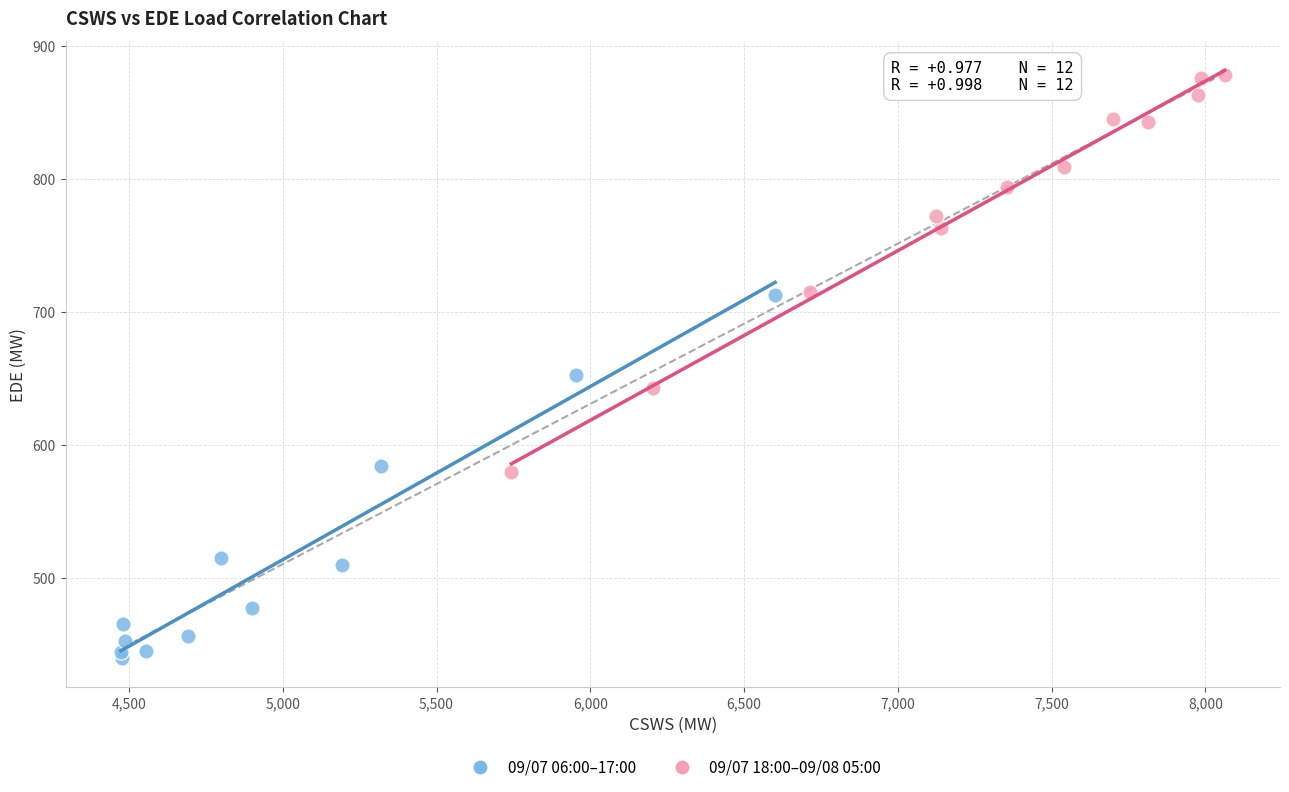

Which series reaches the maximum Y coordinate?

09/07 18:00–09/08 05:00